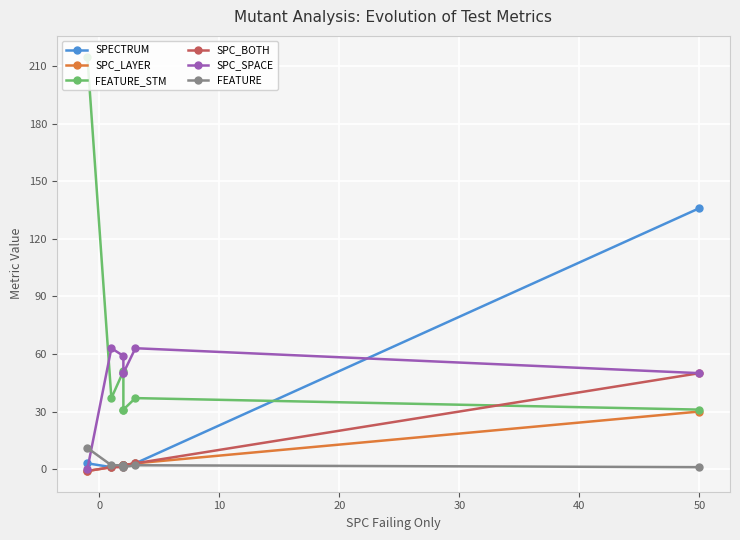

True or false: SPC_LAYER and SPECTRUM intersect in this chart.

False